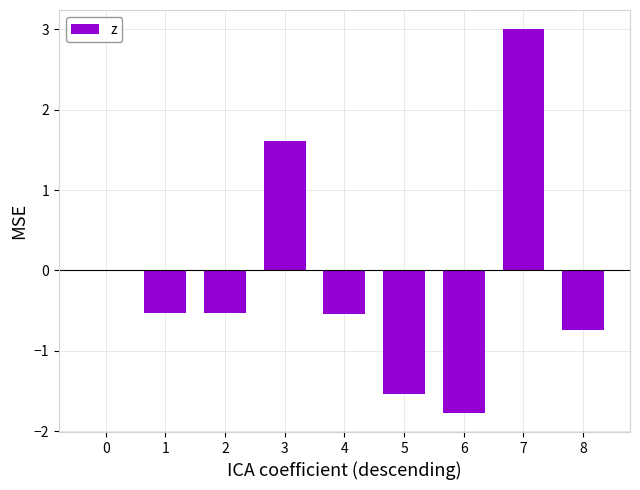

Reading left to right, transcribe all the data shown in this chart.

0.0	-0.5	-0.5	1.6	-0.5	-1.5	-1.8	3.0	-0.7